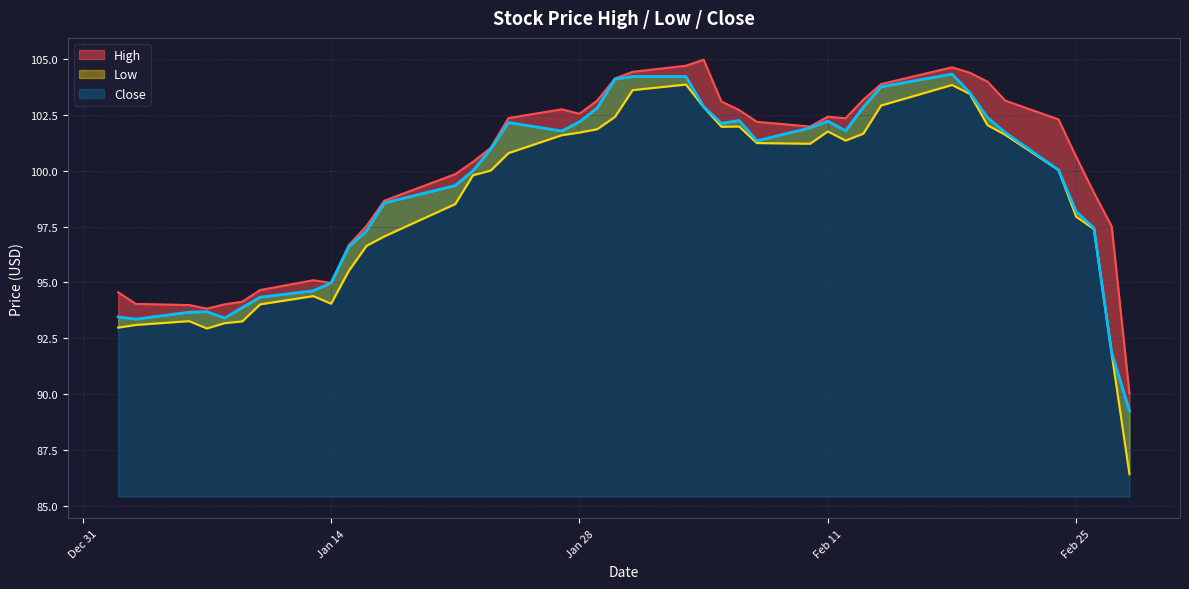

Read the Low value at Jan 14.

94.1